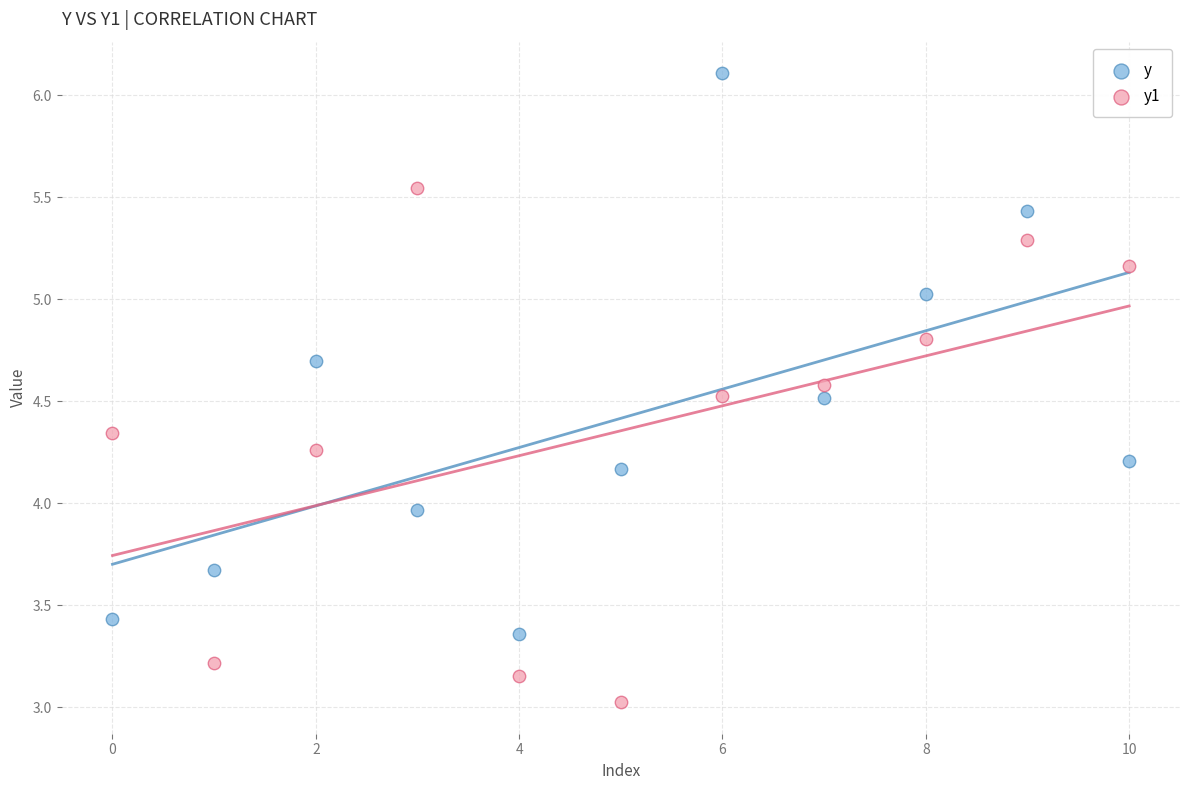

Across all data points, what is the range of Y values (max minus min)?

3.1